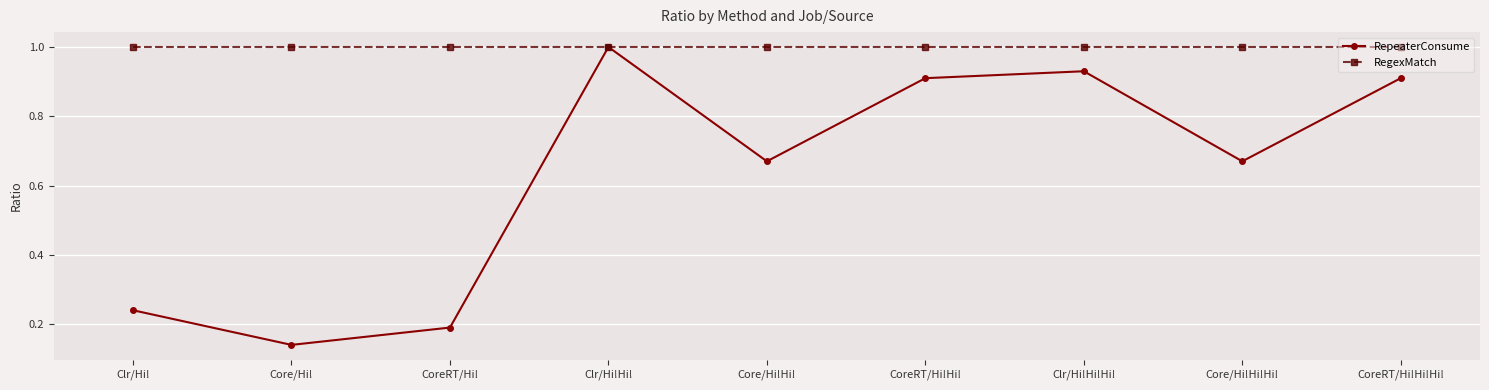

Which series has the largest total across all categories?

RegexMatch